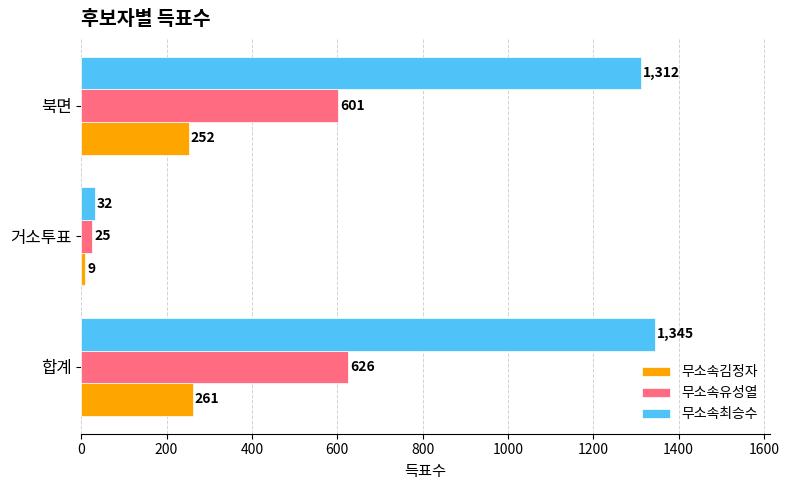

At which label is 무소속유성열 closest to 325?

북면